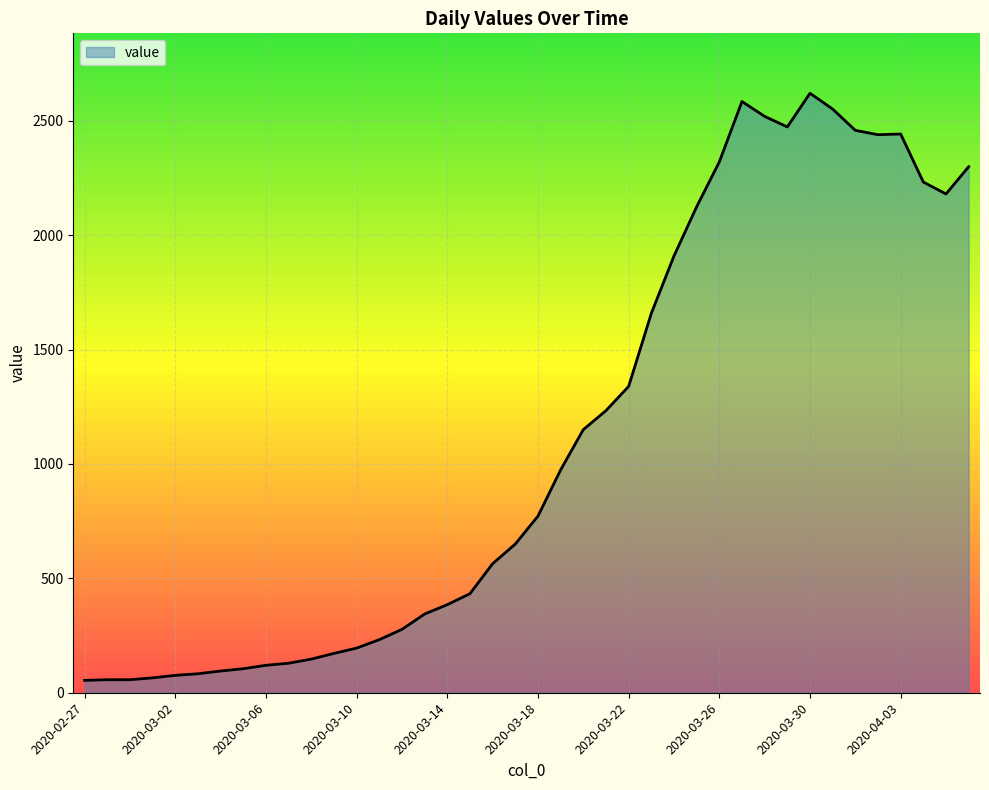

What is the greatest value displayed?

2620